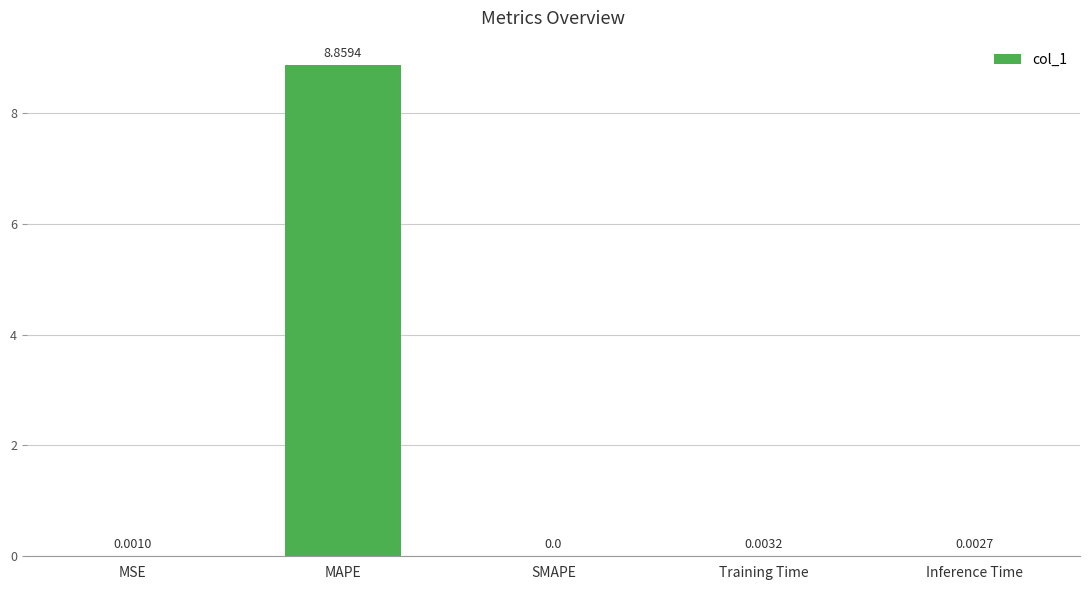

What is the sum of the values at Training Time and MAPE?

8.9